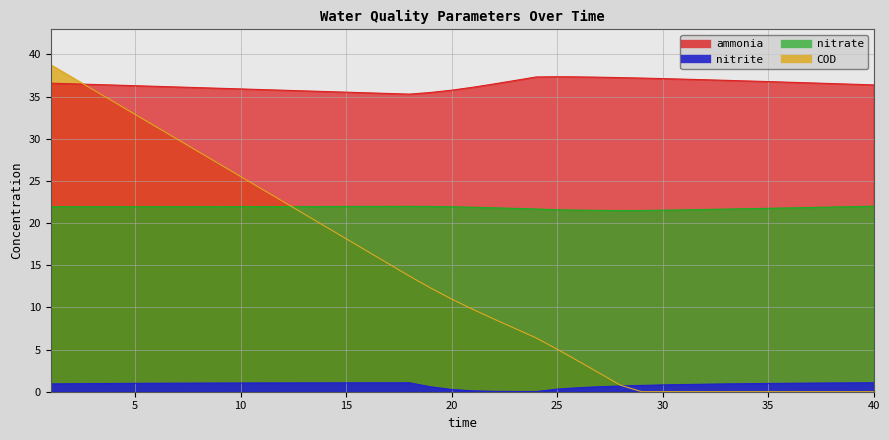

Which series has the largest total across all categories?

ammonia